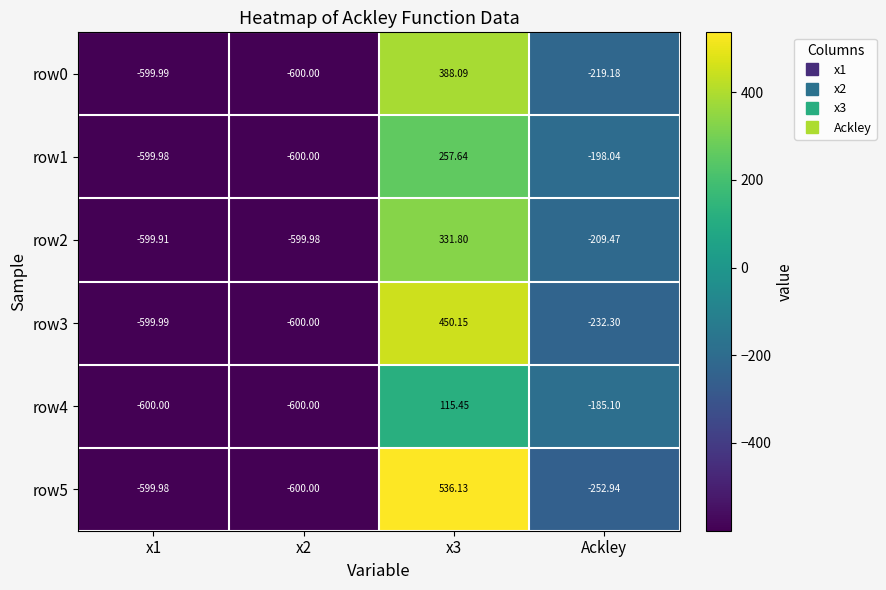

Which series has the largest range (max minus min)?

row5